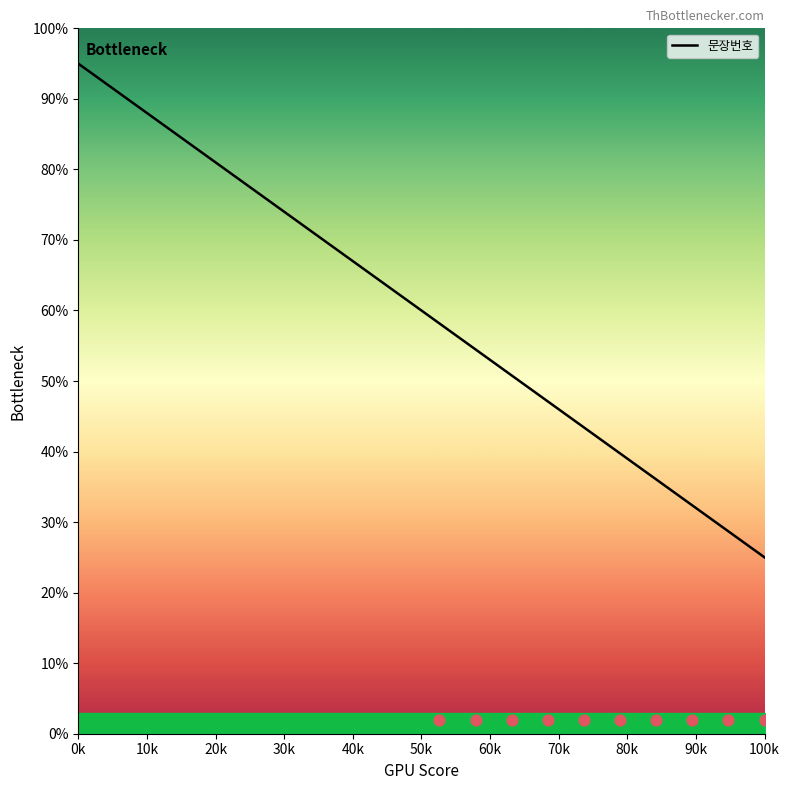

Between 70k and 50k, which is larger?

50k